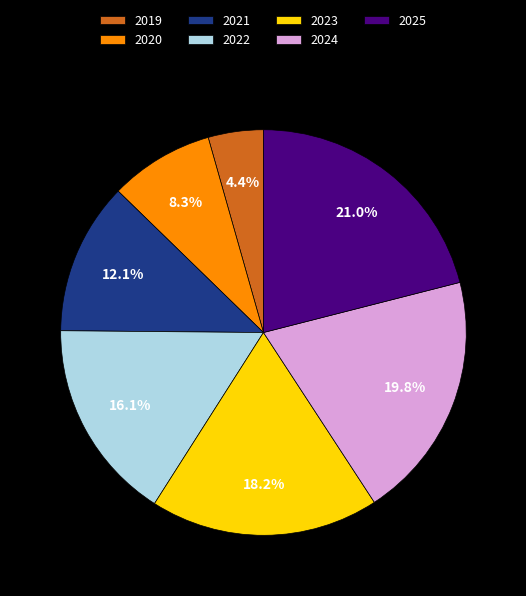

Do 2021 and 2024 together represent more than half of the pie?

No